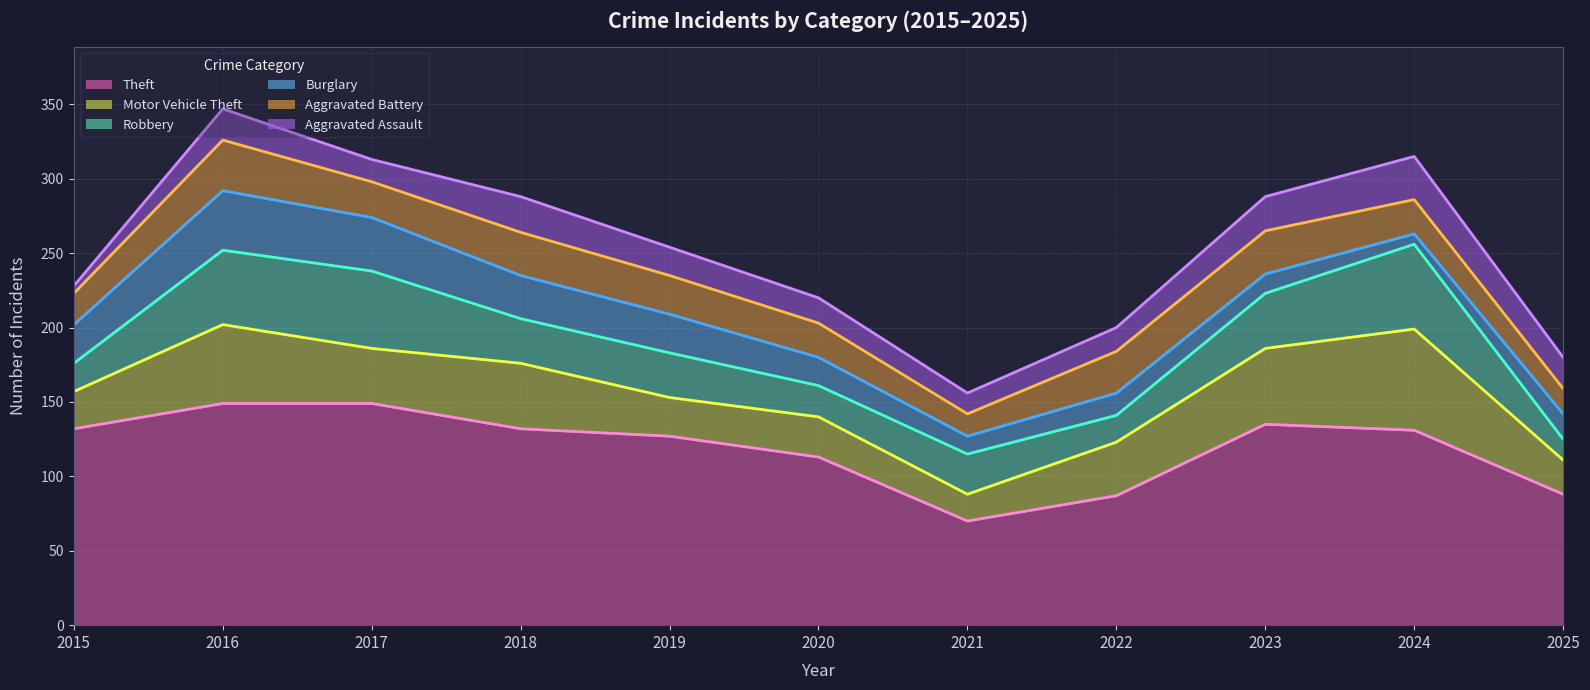

Where is Theft nearest to the value 109?

2020